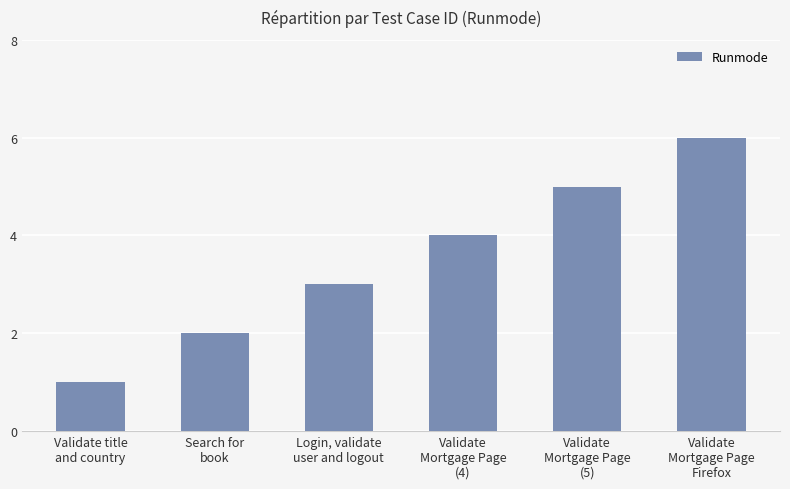

Reading left to right, transcribe all the data shown in this chart.

1	2	3	4	5	6